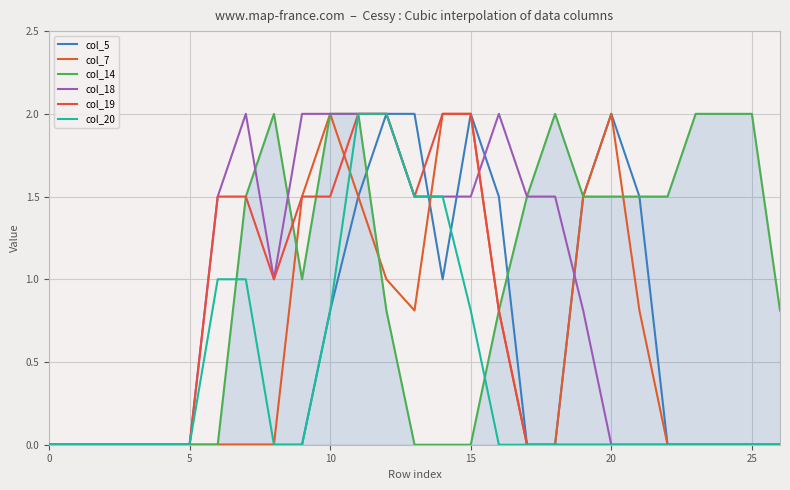

Rank the series by their maximum value, from lowest to highest.

col_5, col_7, col_14, col_18, col_19, col_20